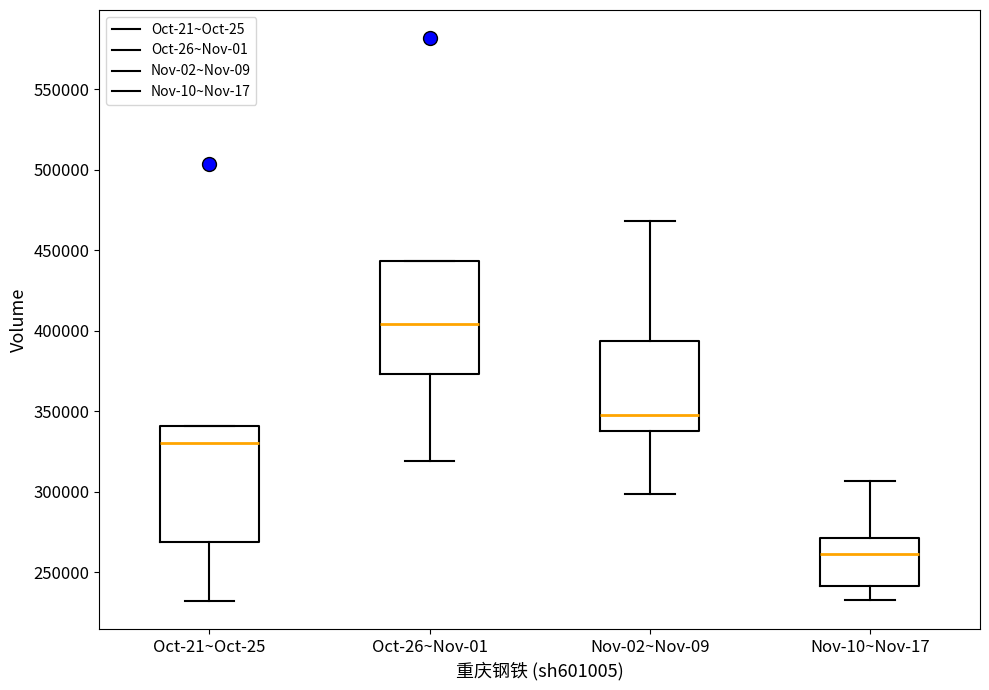

Reading left to right, read every box against the y-axis: the position of its median line, the range the box covers, and the ends of its whiskers. The values are not printed on the chart, so give them approximately, as read against the axis.

Oct-21~Oct-25: median 330000, box 270000 to 340000, whiskers 230000 to 340000
Oct-26~Nov-01: median 405000, box 375000 to 445000, whiskers 320000 to 445000
Nov-02~Nov-09: median 350000, box 335000 to 395000, whiskers 300000 to 470000
Nov-10~Nov-17: median 260000, box 240000 to 270000, whiskers 235000 to 305000